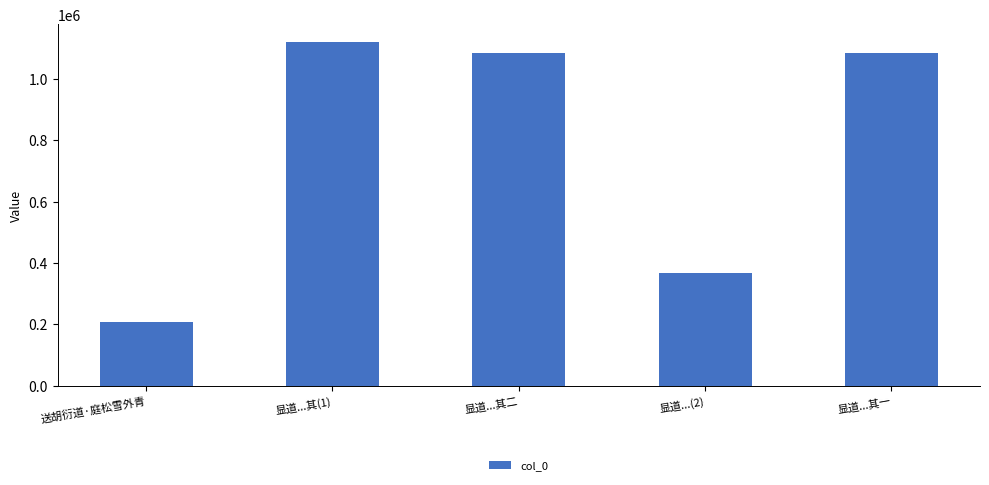

How many values are below 1082975?

2